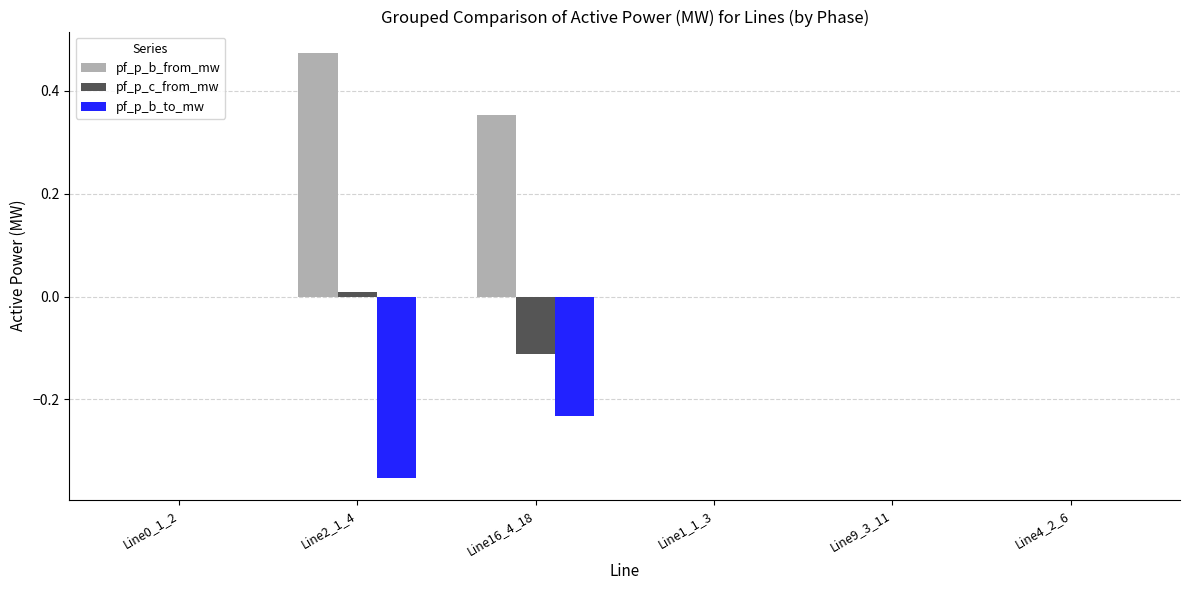

Which series has the largest total across all categories?

pf_p_b_from_mw